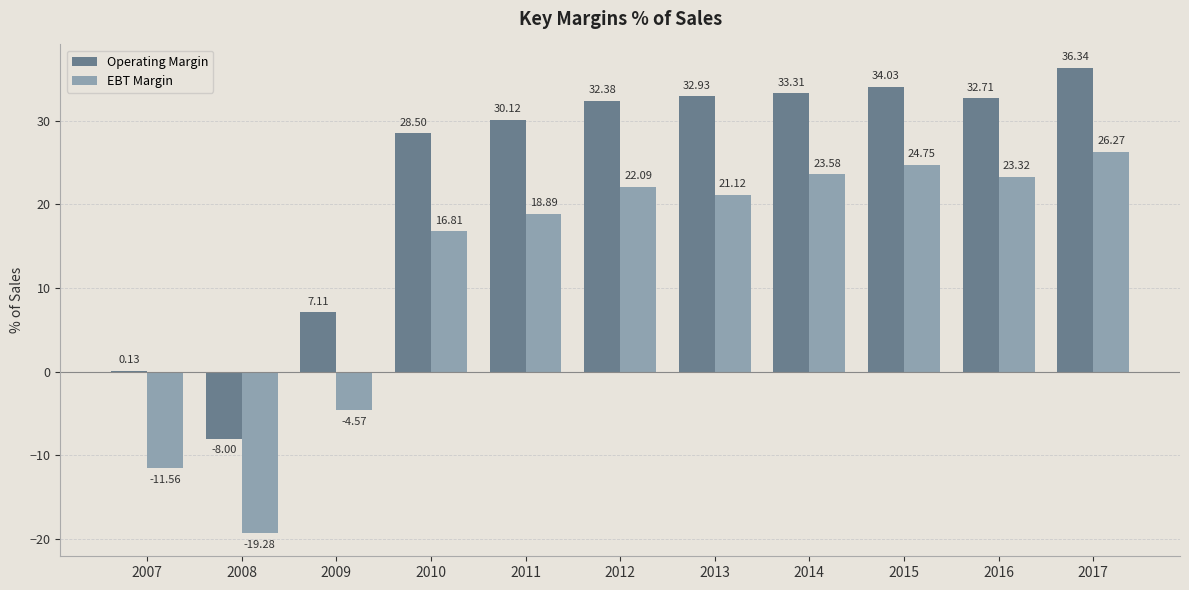

At which label does Operating Margin first exceed 32?

2012